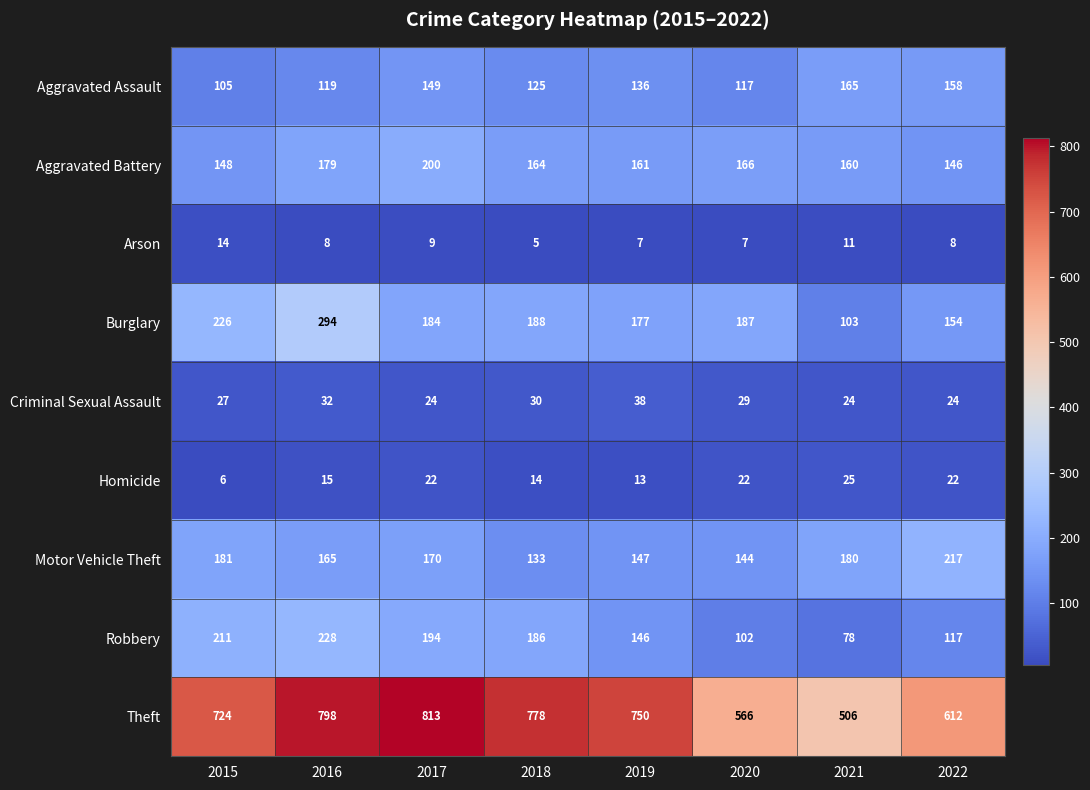

At how many categories does at least one series exceed 544?

7